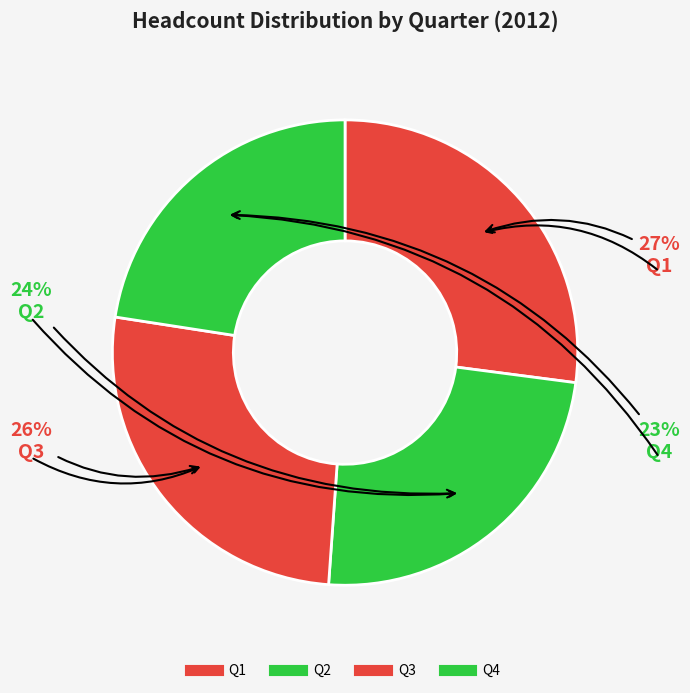

What is the ratio of the value at Q1 to the value at Q3?

1.0